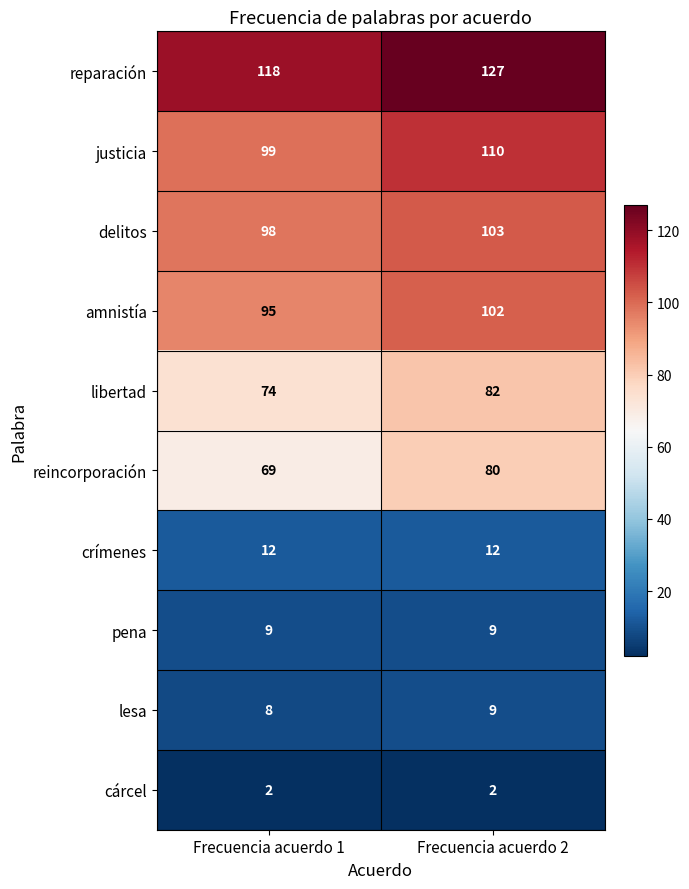

Rank the series at Frecuencia acuerdo 1 from highest to lowest value.

reparación, justicia, delitos, amnistía, libertad, reincorporación, crímenes, pena, lesa, cárcel